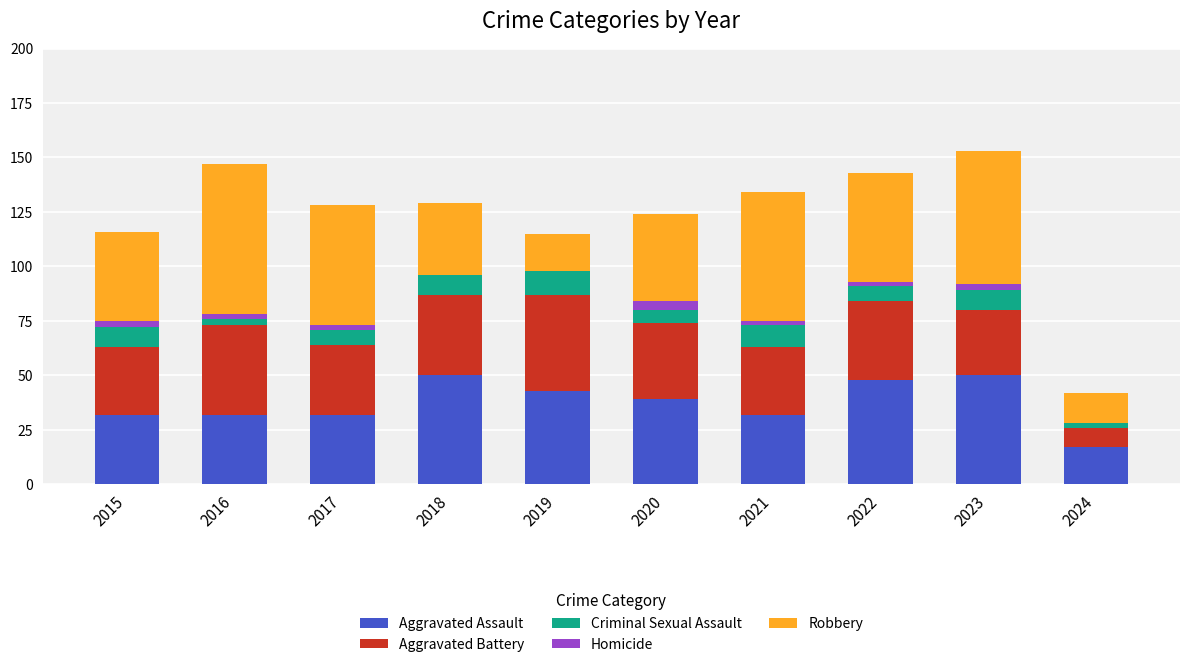

Is it true that Aggravated Assault equals 50 at 2023?

True